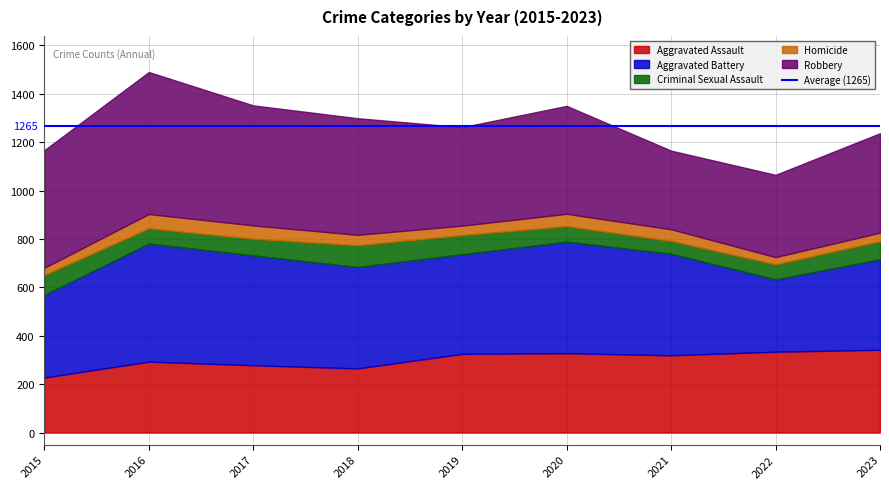

The value of Homicide at 2017 is 55. True or false?

True